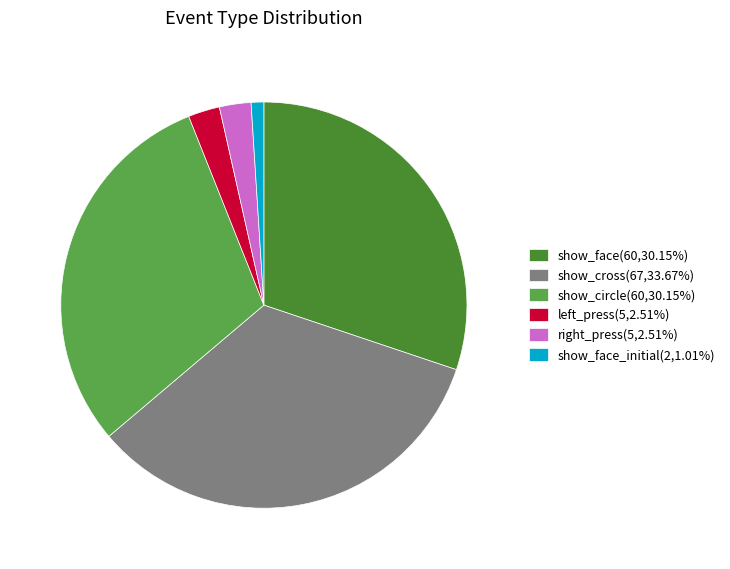

Does any single category account for the majority?

No